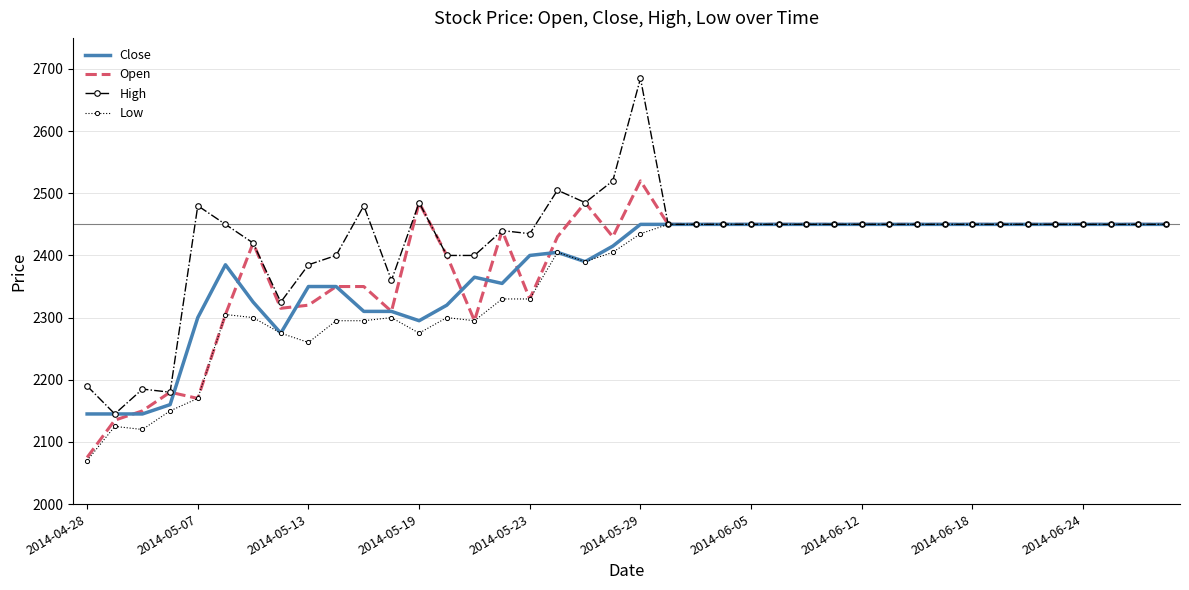

What is the highest value of the High series?

2685